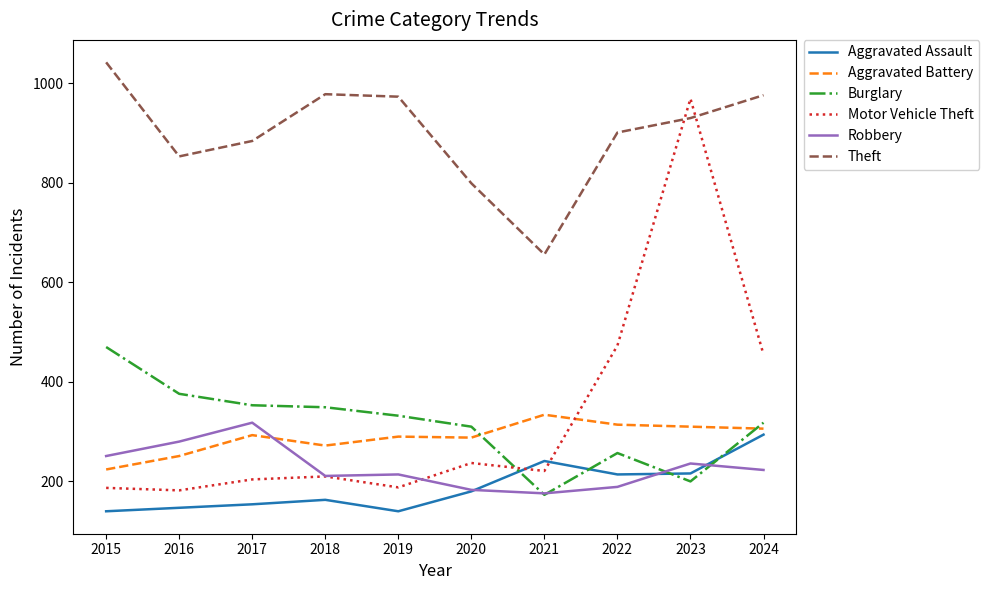

What is the minimum value for Aggravated Assault?

140